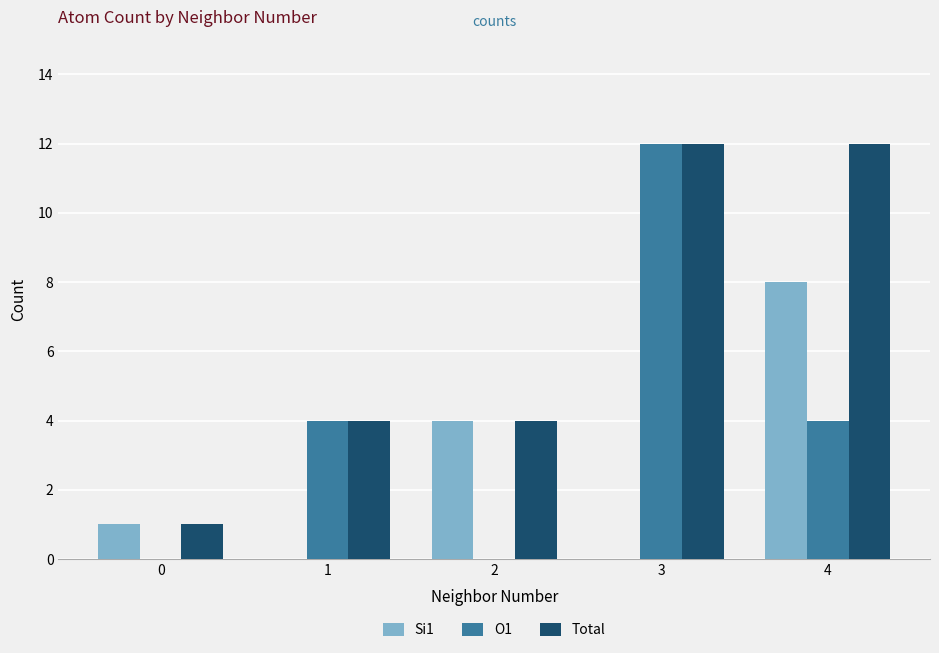

What is the maximum value shown in the chart?

12